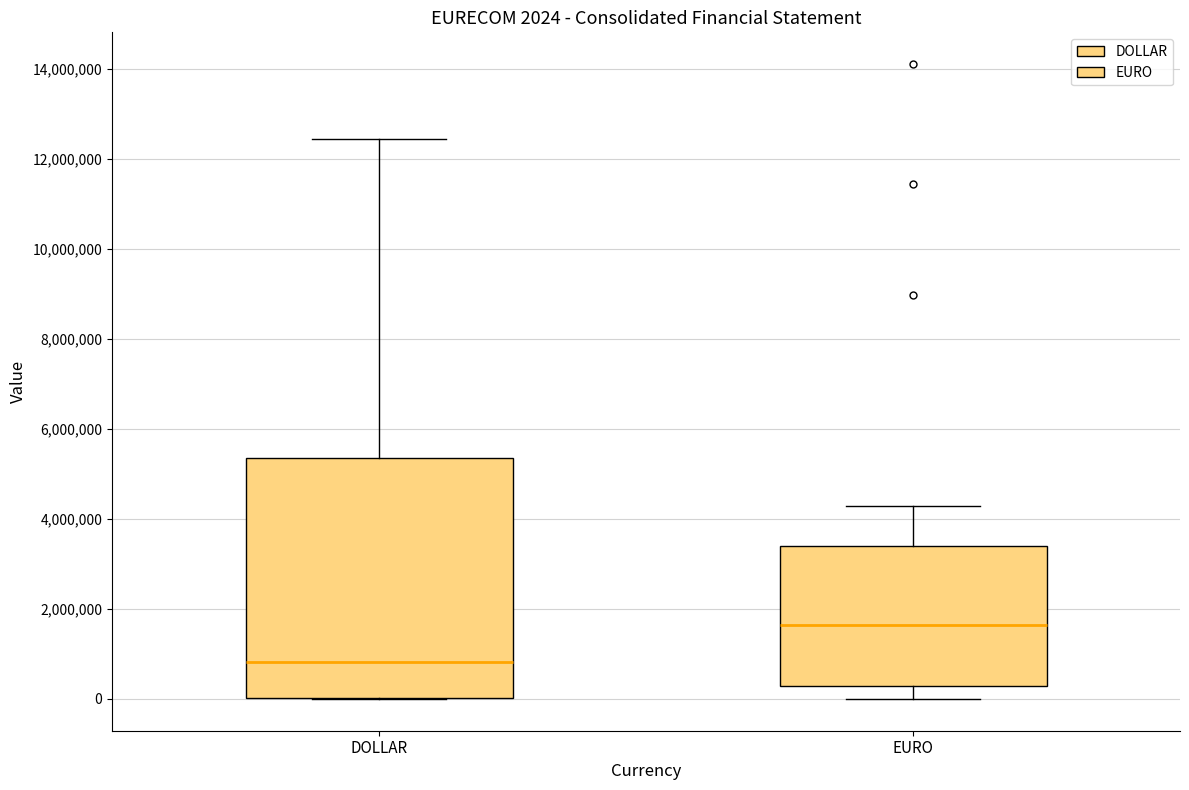

Which box has the highest median line?

EURO